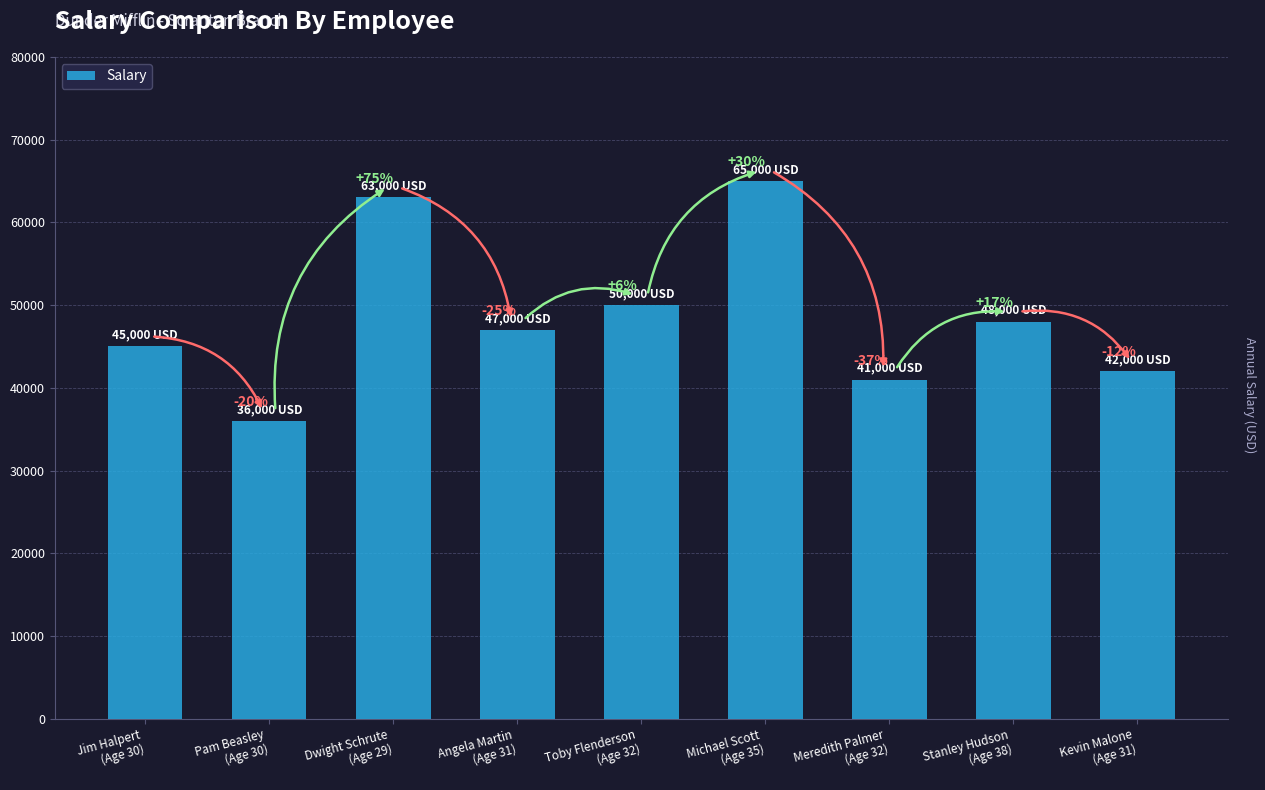

What is the label of the 7th bar from the right?

Dwight Schrute
(Age 29)